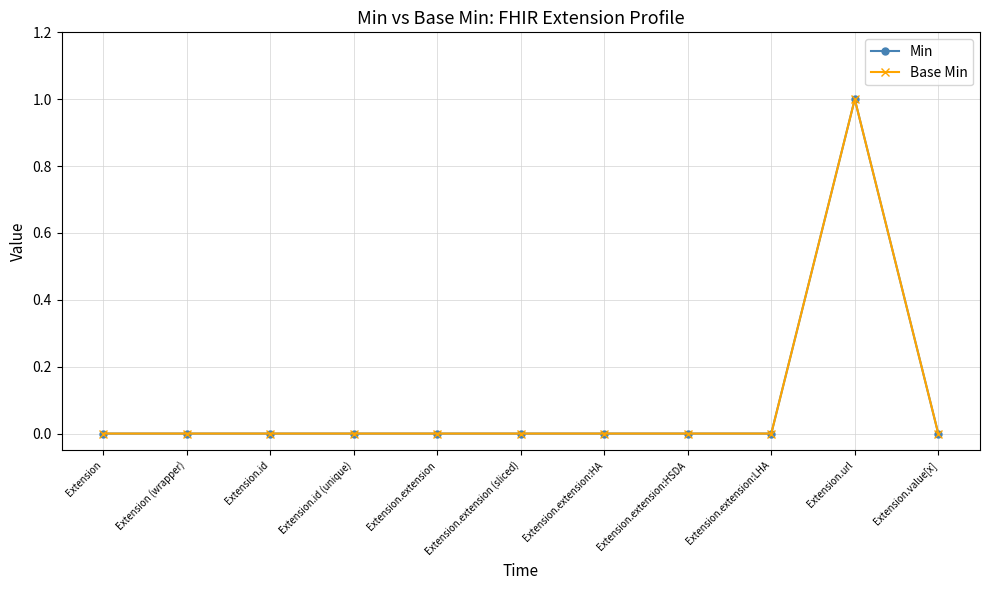

At which category does the chart reach its minimum across all series?

Extension